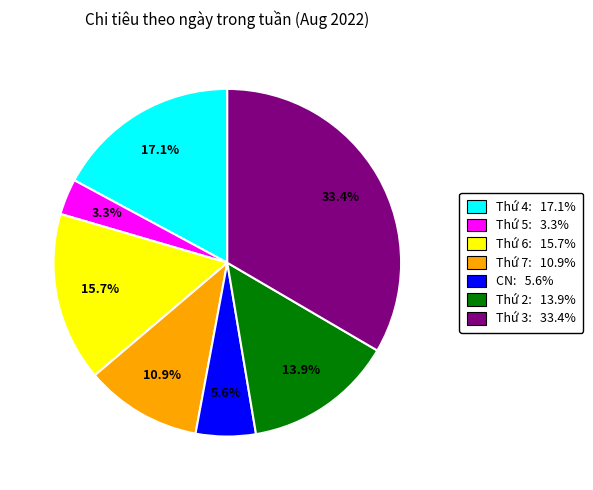

How many segments does this pie chart have?

7